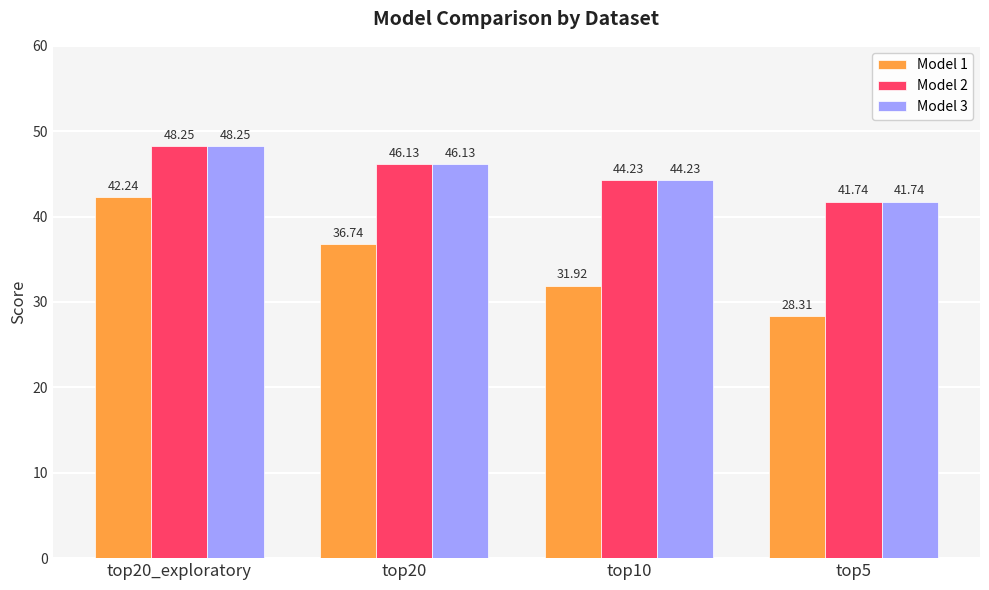

Which series changed the most between top10 and top5?

Model 1